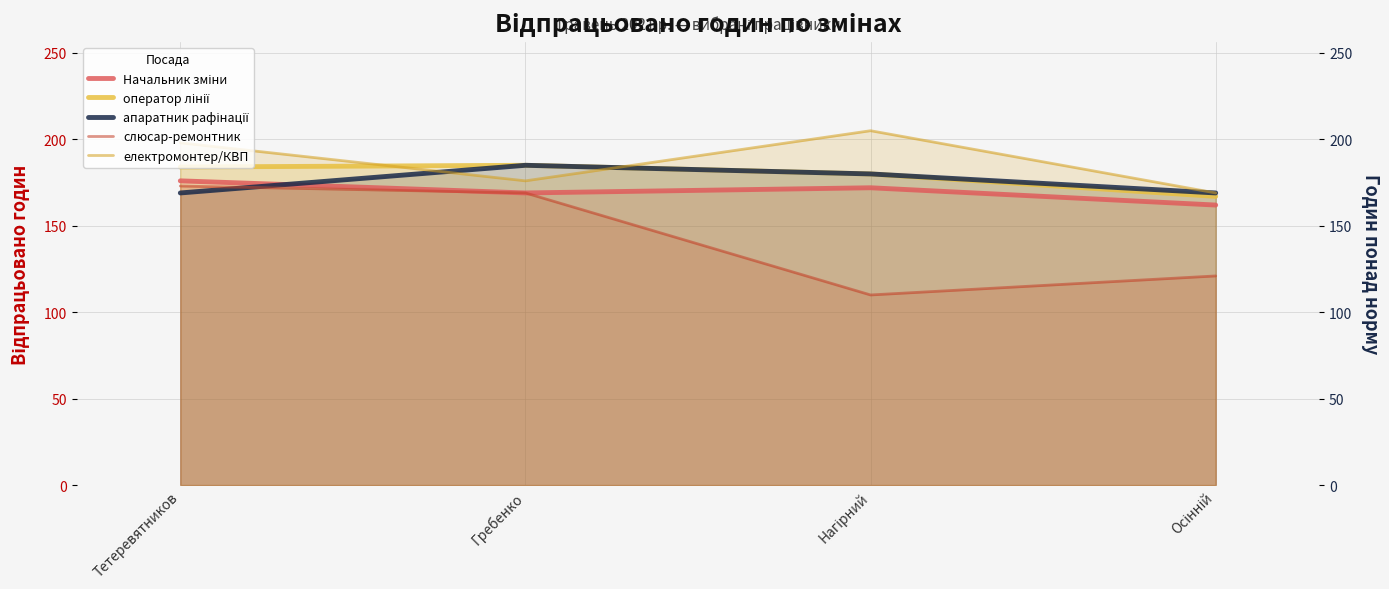

Rank the series at Тетеревятников from lowest to highest value.

апаратник рафінації, слюсар-ремонтник, Начальник зміни, оператор лінії, електромонтер/КВП